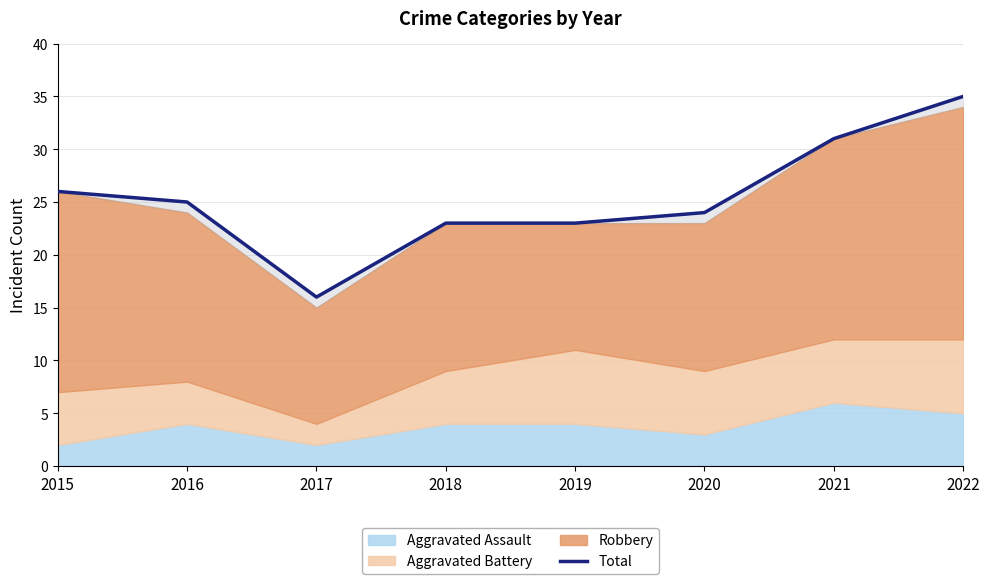

What is the smallest value displayed?

16